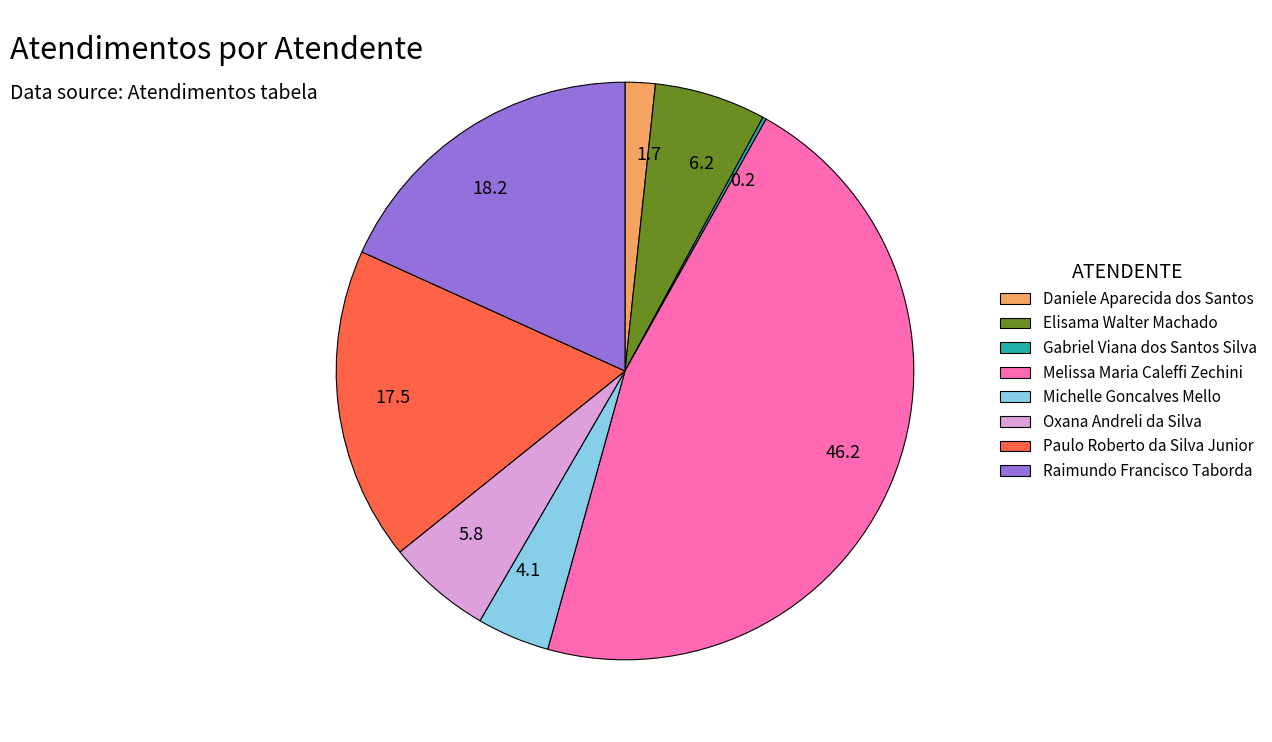

Do 6.2 and 5.8 together represent more than half of the pie?

No